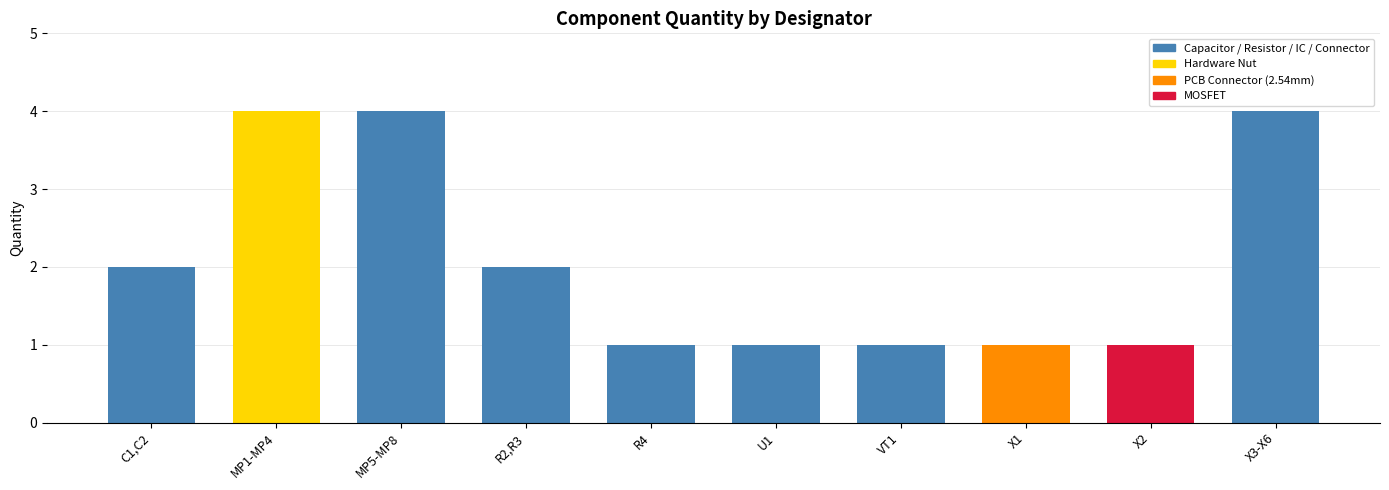

What is the difference between the second highest and second lowest values?

3